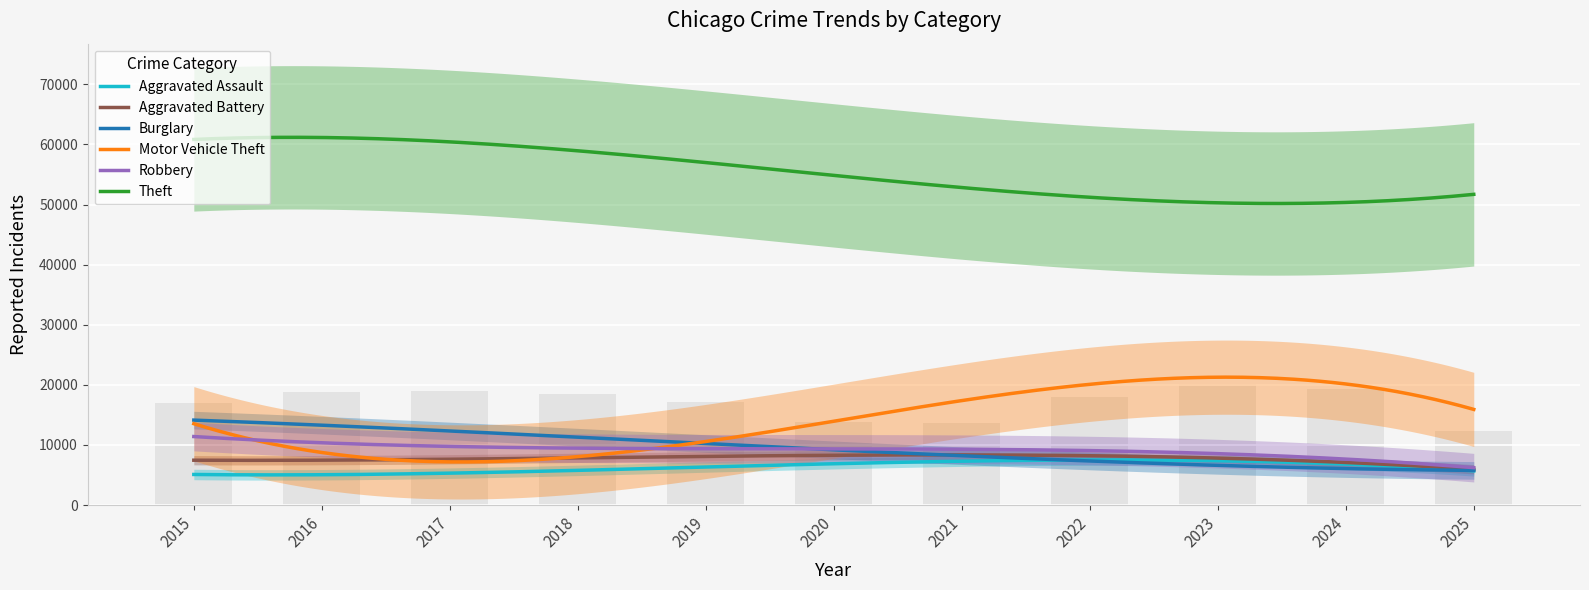

What is the value of the Motor Vehicle Theft bar at the 8th from the left?

21472